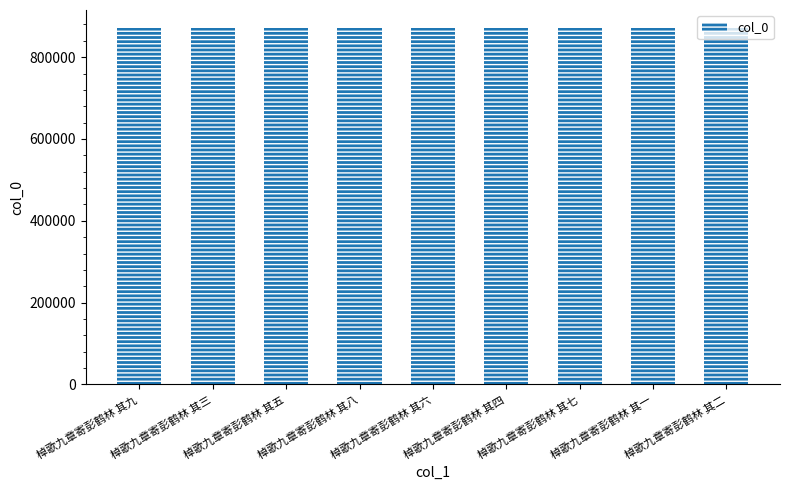

Approximately how many times larger is the value at 棹歌九章寄彭鹤林 其八 compared to 棹歌九章寄彭鹤林 其六?

1.0